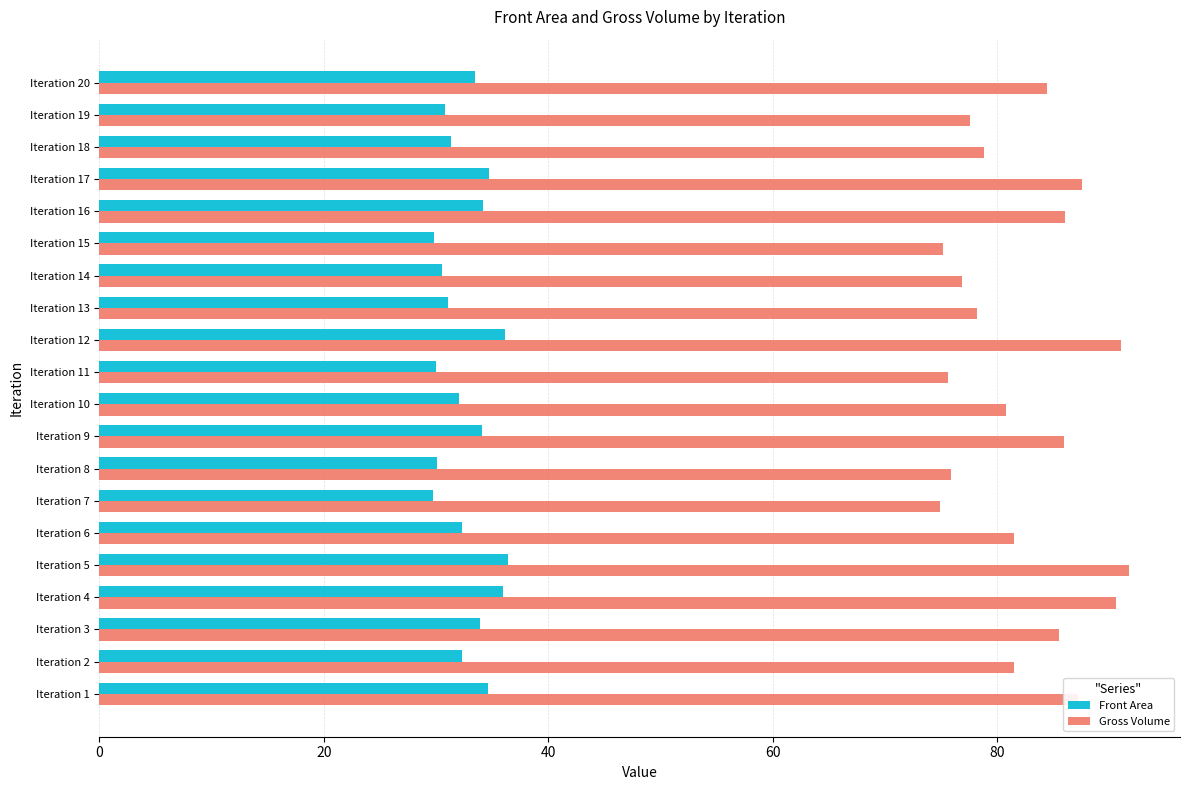

Which series has the largest total across all categories?

Gross Volume